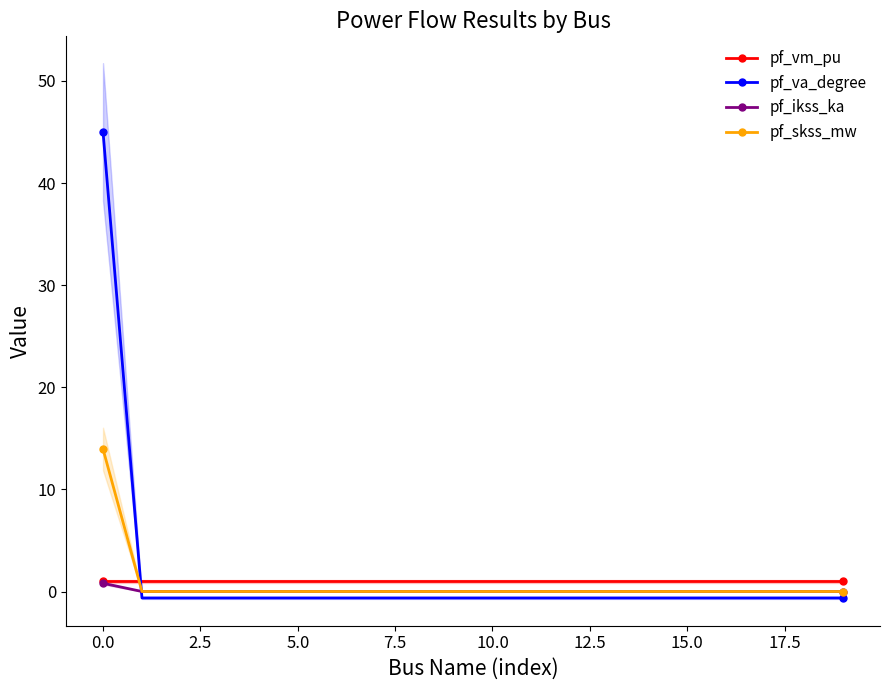

How many times do pf_va_degree and pf_ikss_ka cross each other?

1